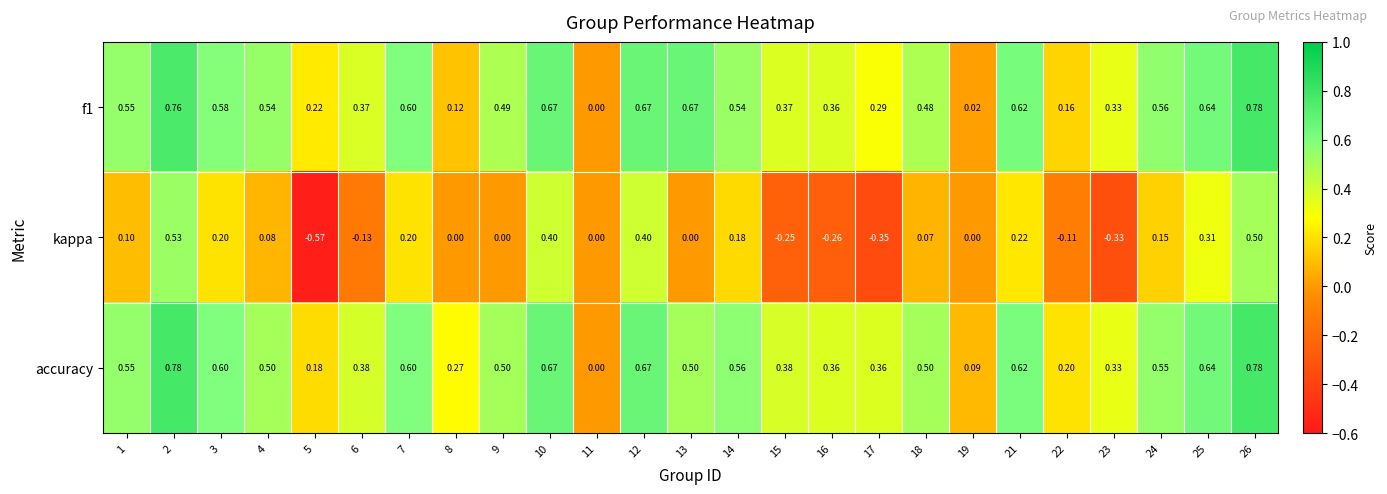

Which series has the widest spread of values?

kappa